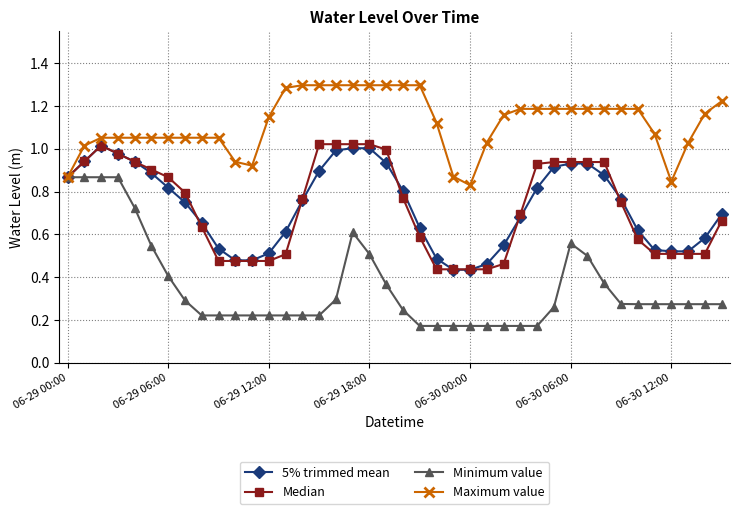

Which series has the largest total across all categories?

Maximum value